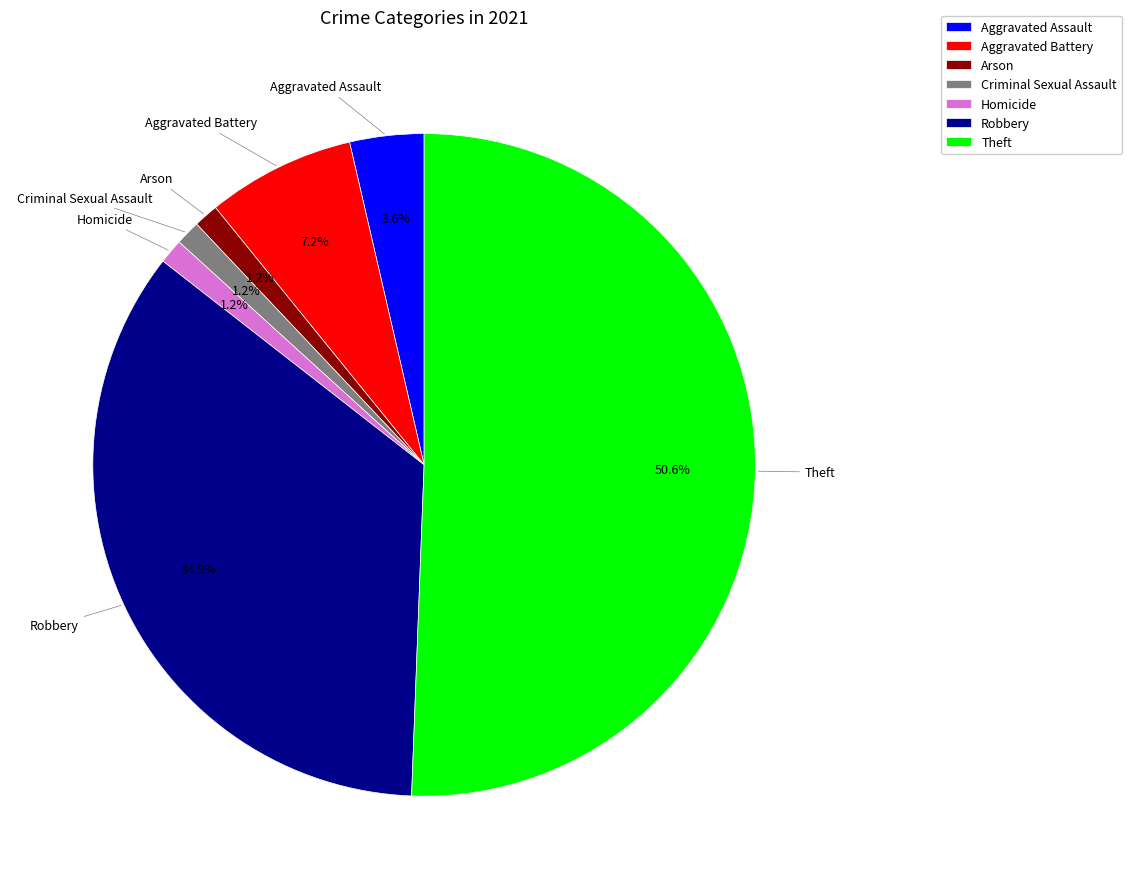

The Criminal Sexual Assault slice represents 11% of the pie. True or false?

False